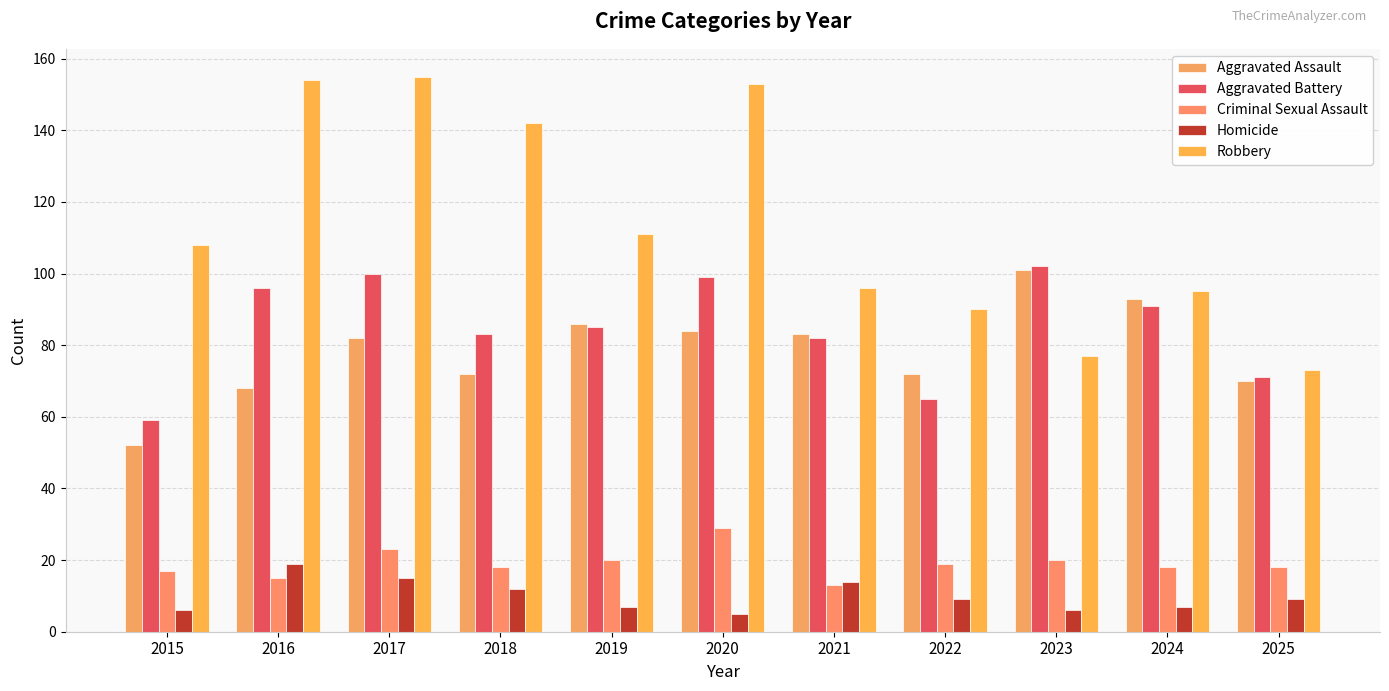

What is the average value of the Criminal Sexual Assault series?

19